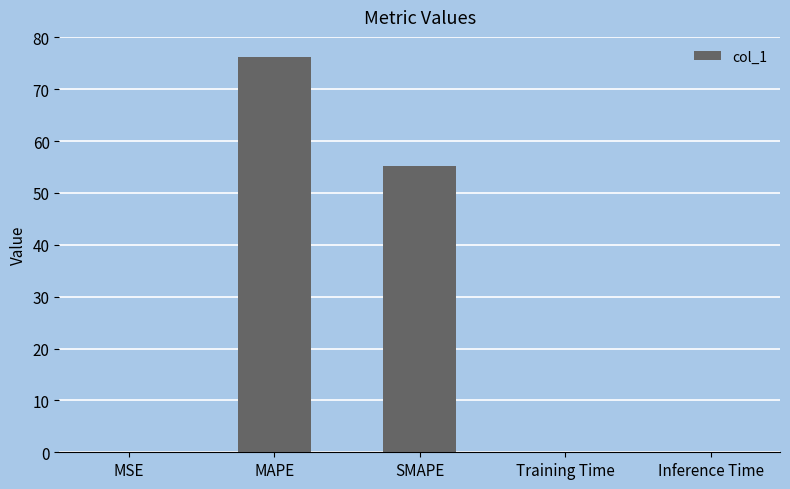

What is the sum of all values?

131.5